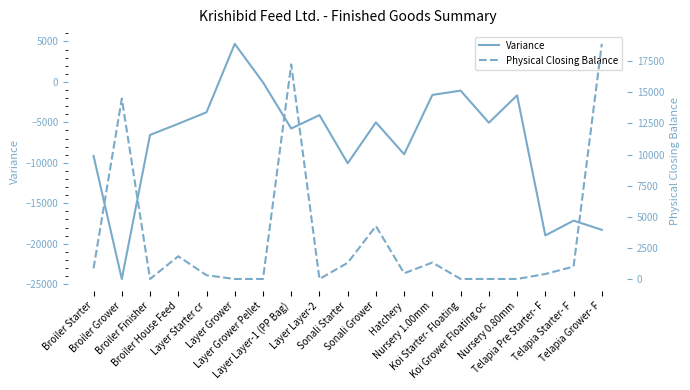

At which label is Variance closest to -9825?

Sonali Starter